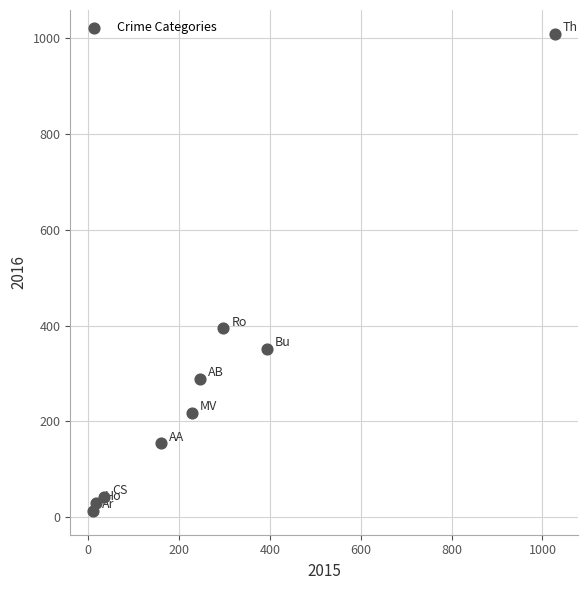

What is the range of Y values (max minus min)?

996